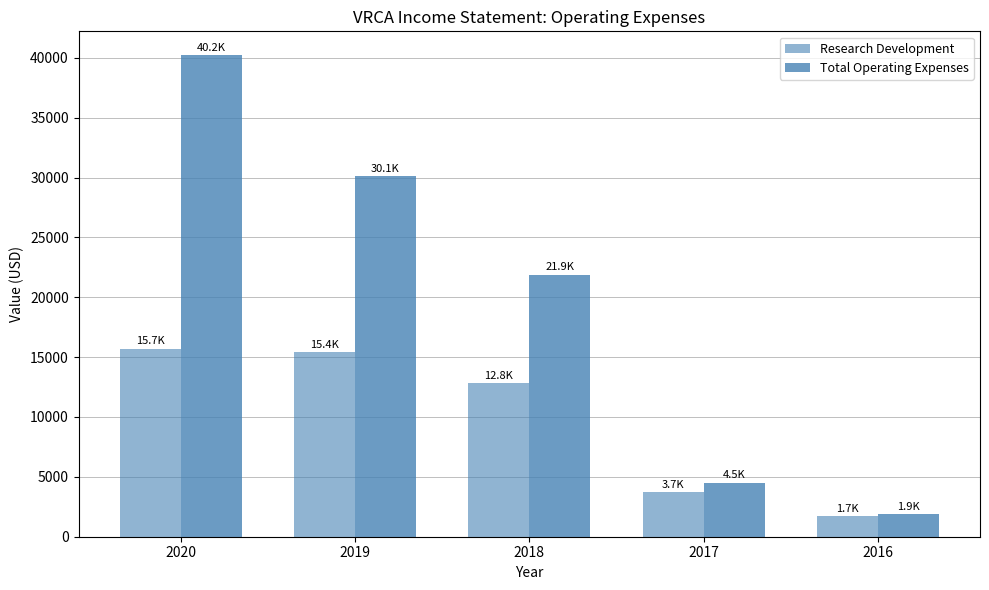

How many bars are there in total?

10